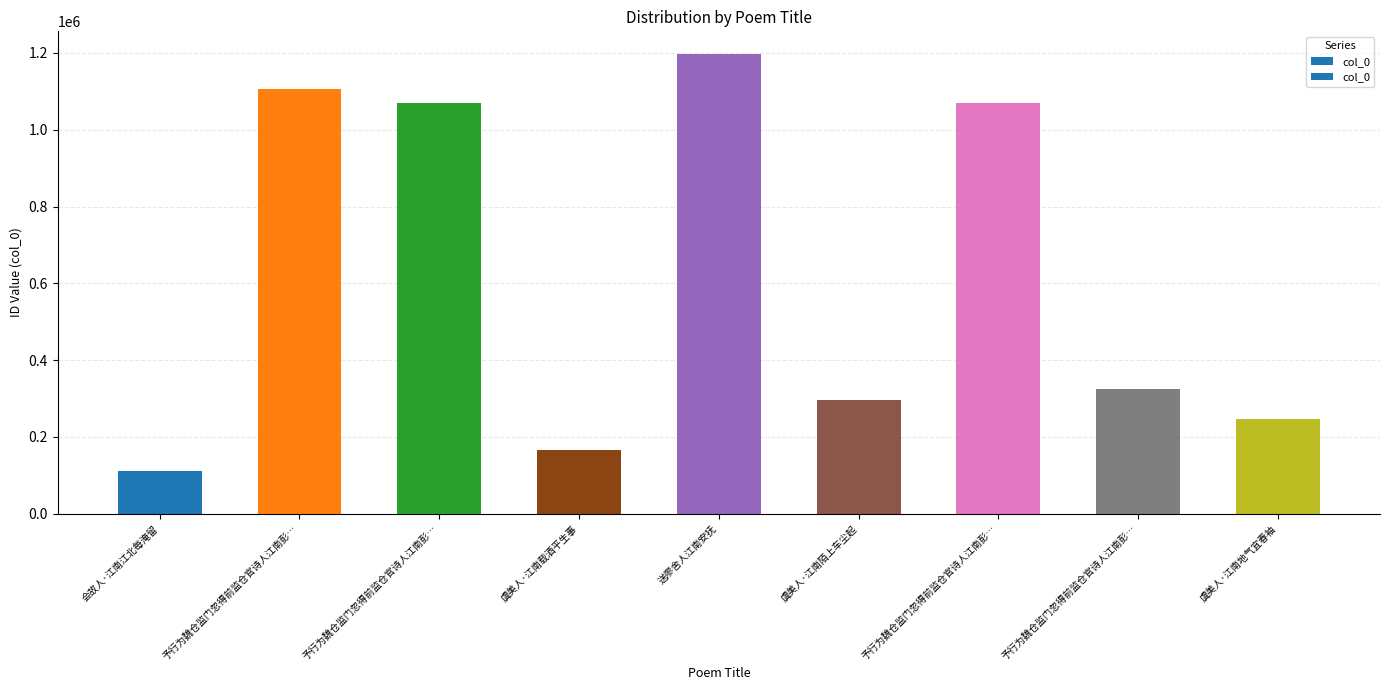

What is the maximum value shown in the chart?

1196445